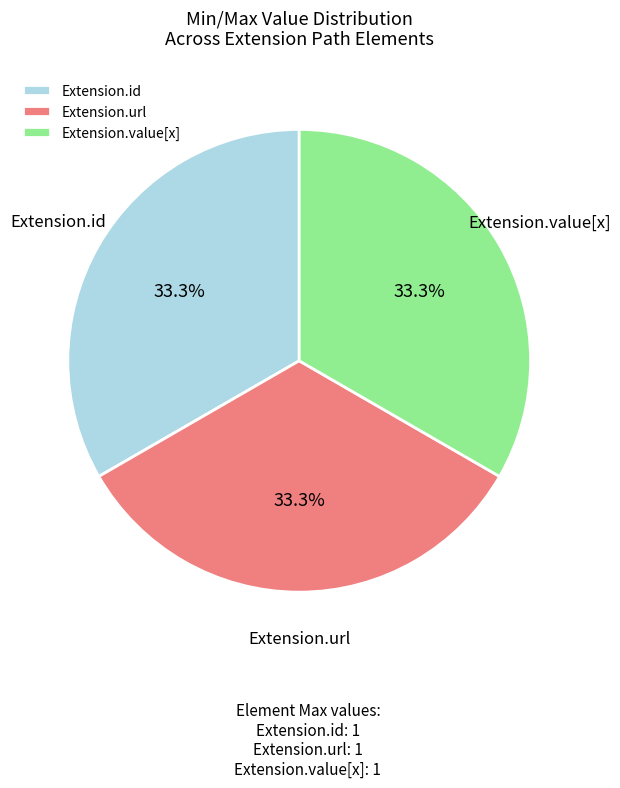

Is there a majority slice in this chart?

No